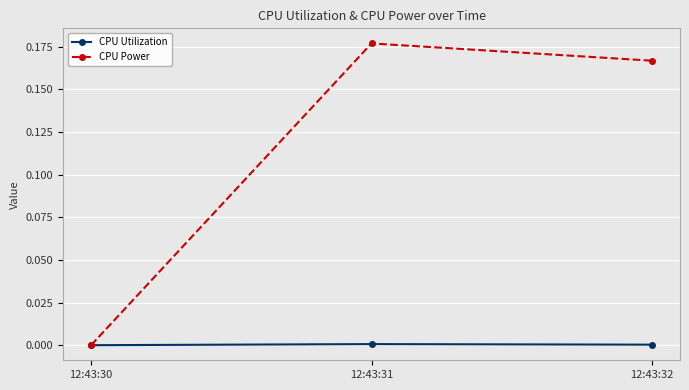

True or false: CPU Utilization has a value of 0.0 at 12:43:30.

True